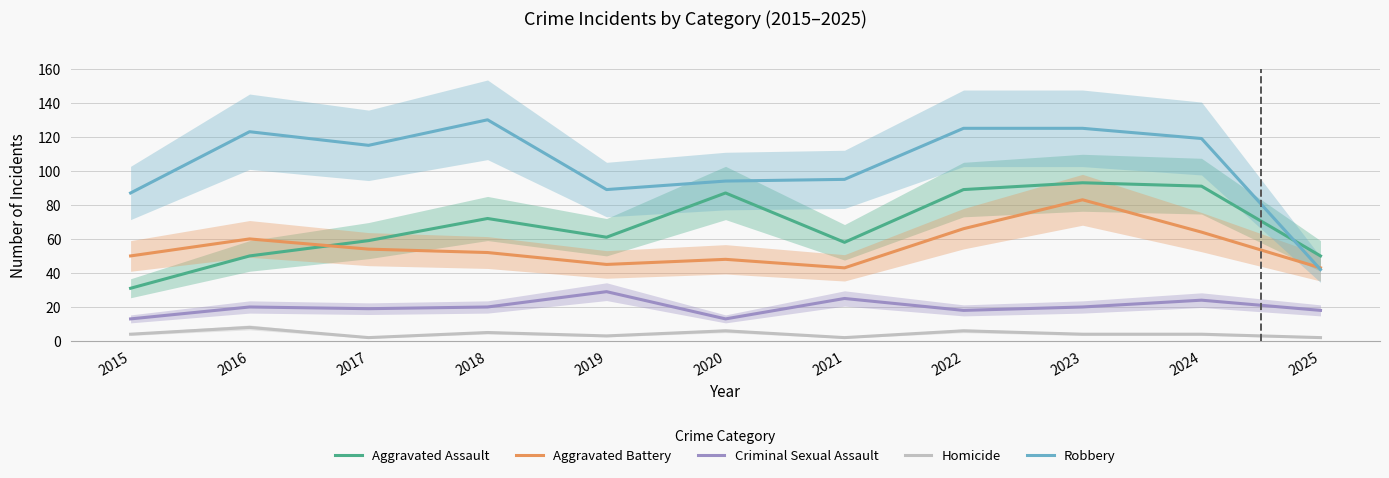

True or false: Aggravated Battery and Criminal Sexual Assault cross at least once.

False